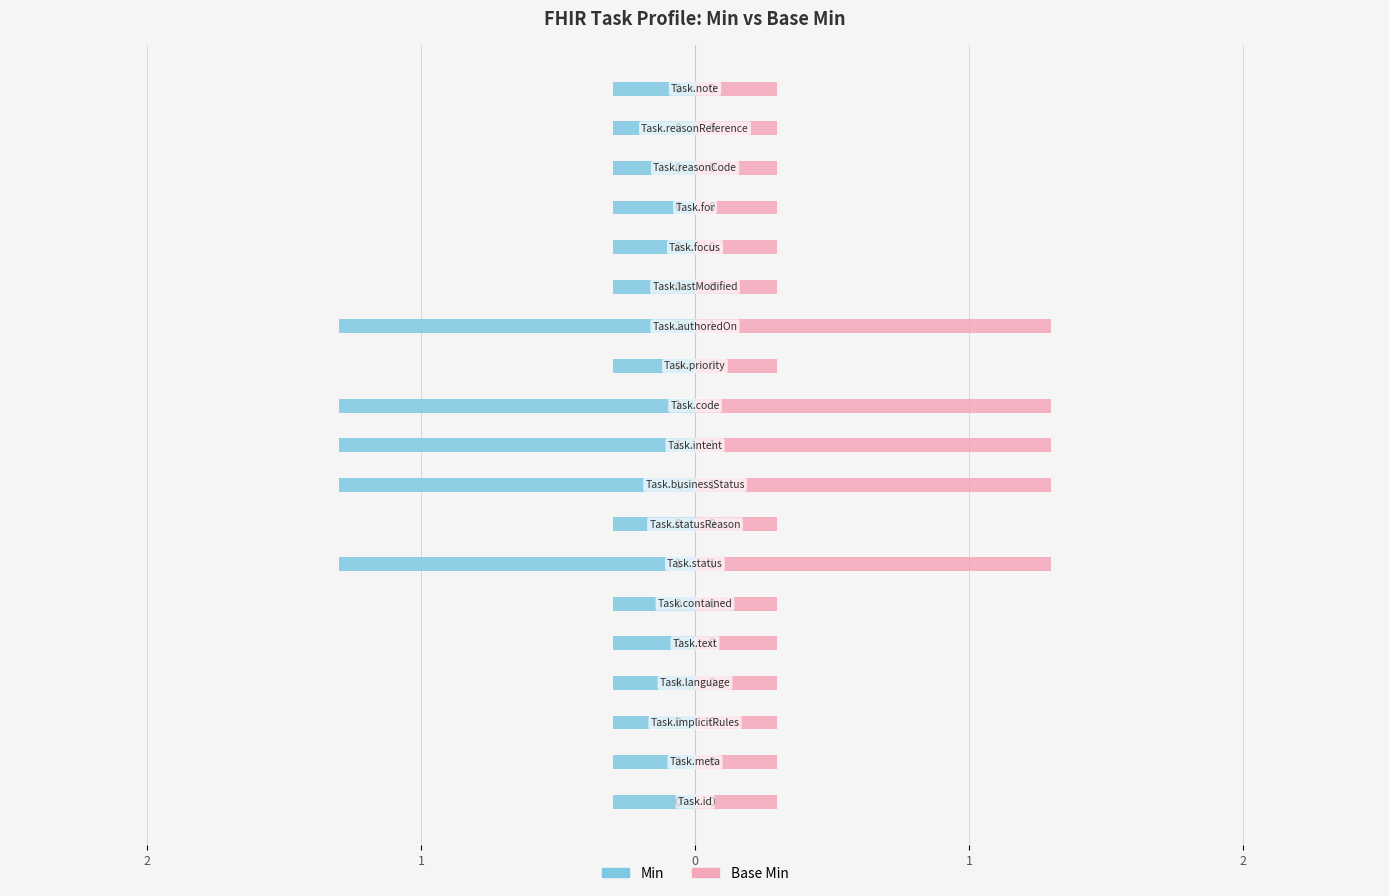

How many bars are there in total?

38